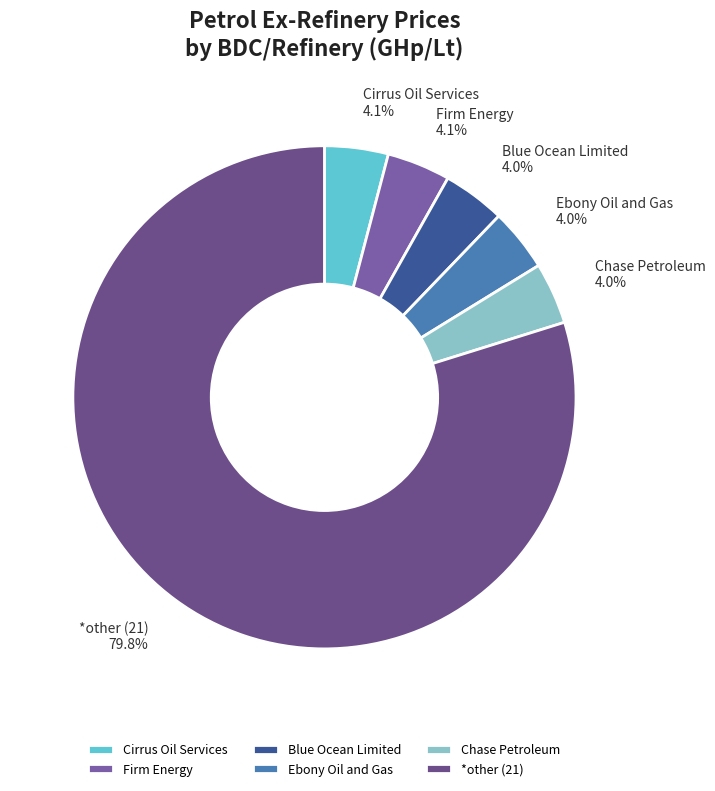

To the nearest percent, what is the difference between the largest and smallest slice percentages?

76%